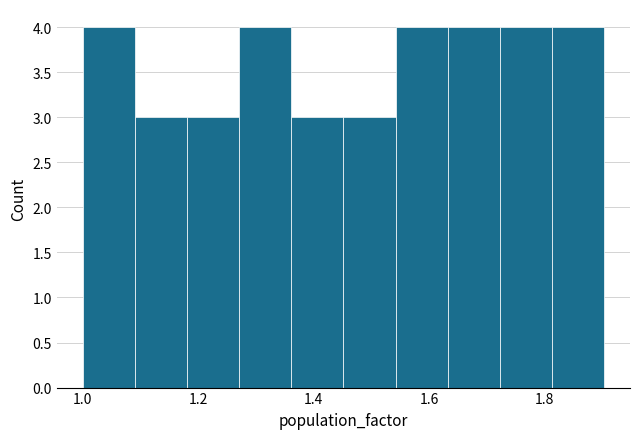

Reading left to right, transcribe this chart: for each bar, give the range it covers on the x-axis and its height. Neither the bar edges nor the heights are printed on the chart, so give them approximately, as read against the axes.

1.00 to 1.10: 4
1.10 to 1.18: 3
1.18 to 1.28: 3
1.28 to 1.36: 4
1.36 to 1.46: 3
1.46 to 1.54: 3
1.54 to 1.64: 4
1.64 to 1.72: 4
1.72 to 1.82: 4
1.82 to 1.90: 4